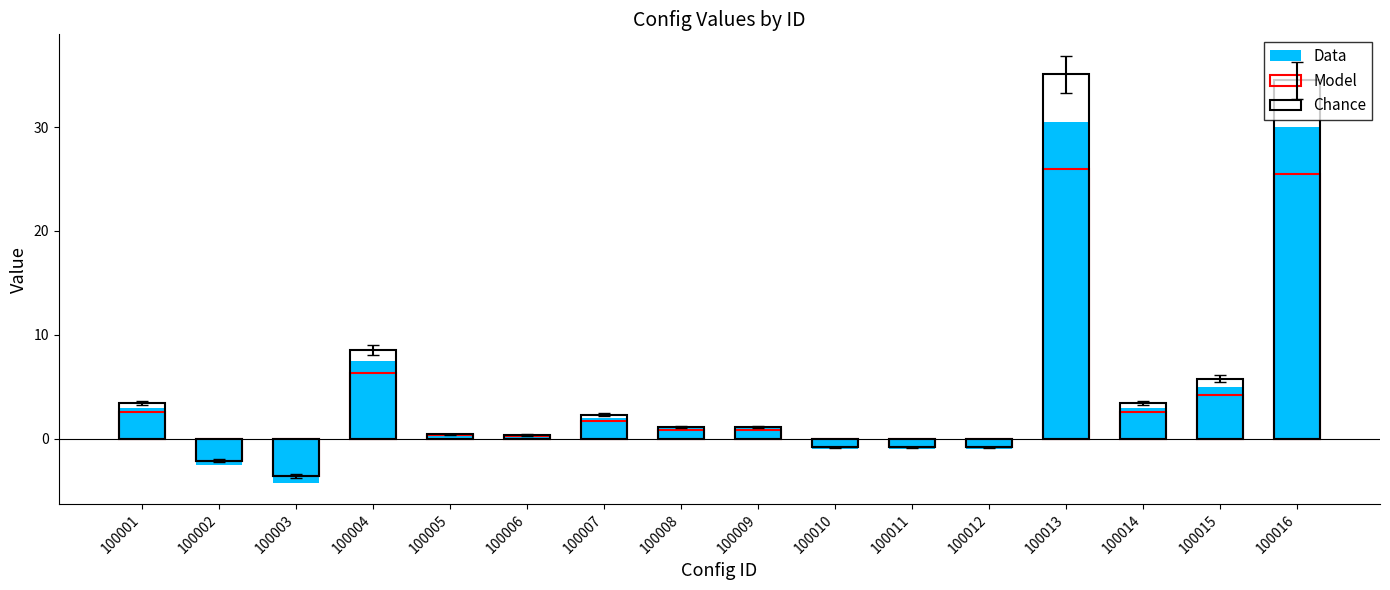

Rank the series by their maximum value, from lowest to highest.

Model, Data, Chance